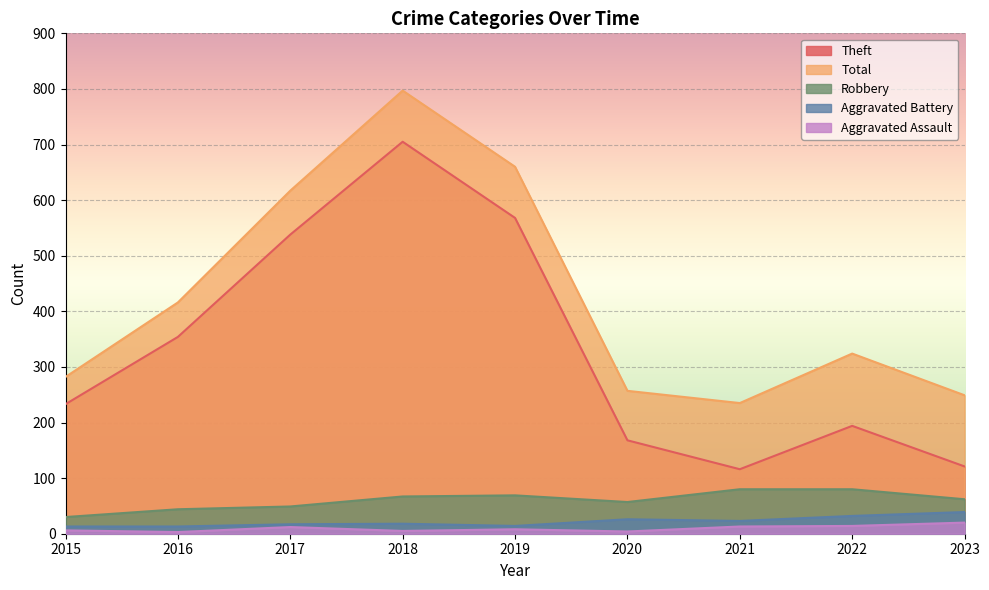

Reading right to left, extract all data points from this chart.

Theft: 121	194	116	168	568	705	538	354	233
Total: 249	324	235	257	660	797	617	416	282
Robbery: 62	80	80	57	69	67	49	44	30
Aggravated Battery: 39	32	23	26	14	18	17	13	13
Aggravated Assault: 20	14	13	4	8	5	12	3	6